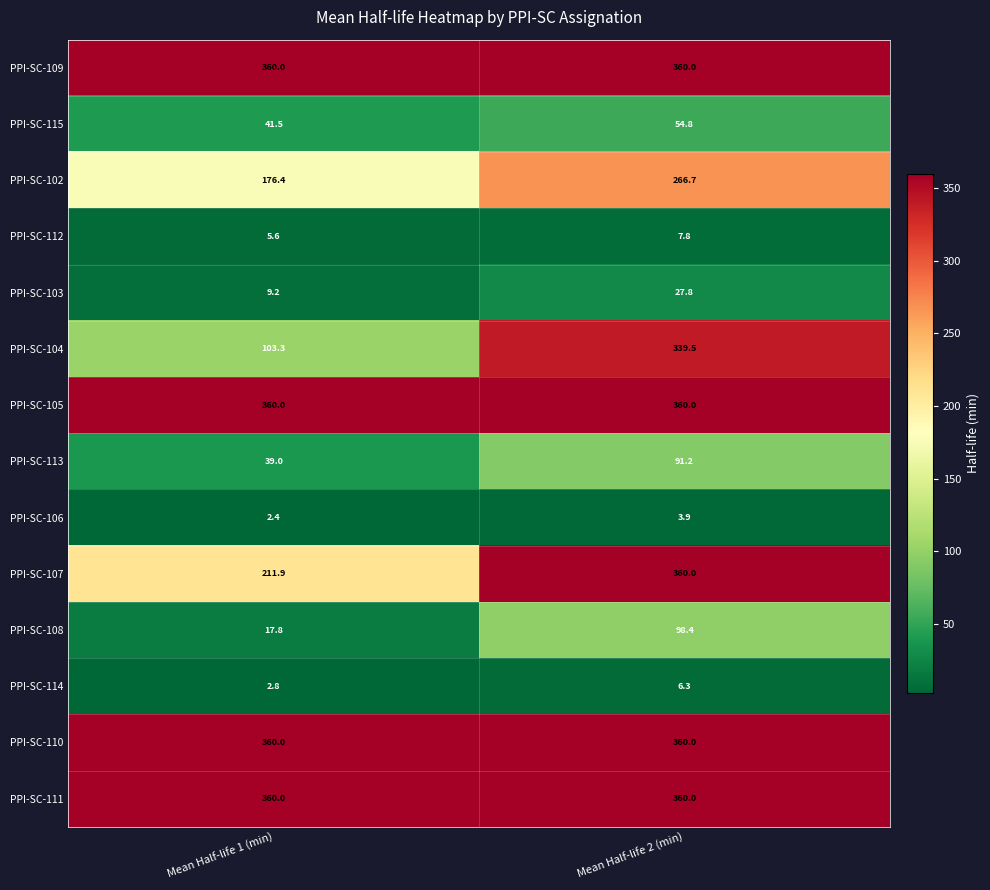

At how many categories does at least one series exceed 49?

2